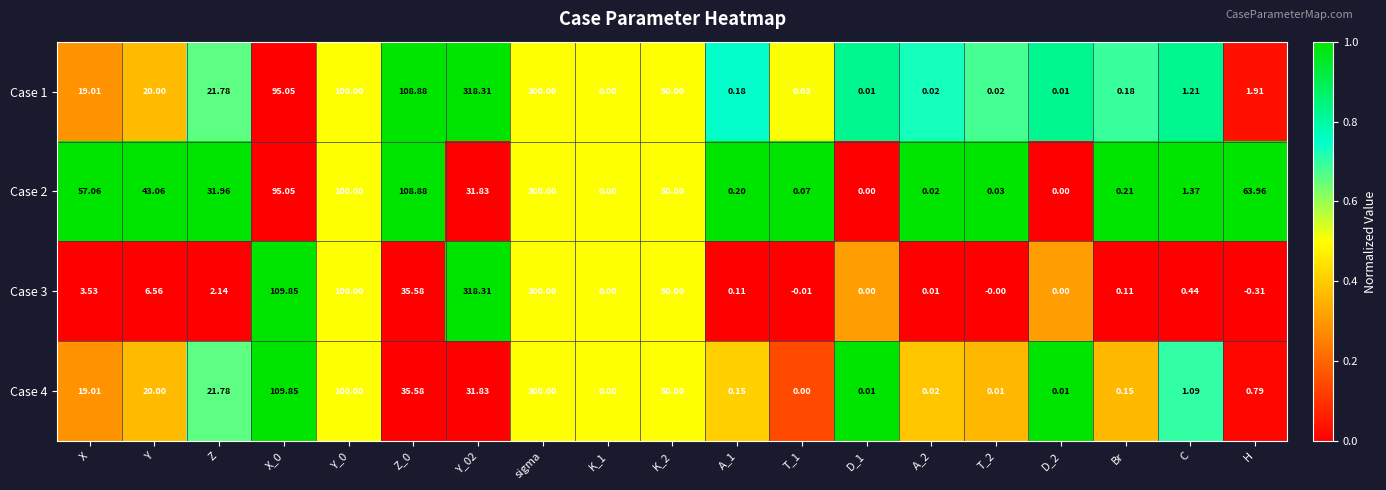

At which category is the sum across all series the highest?

sigma